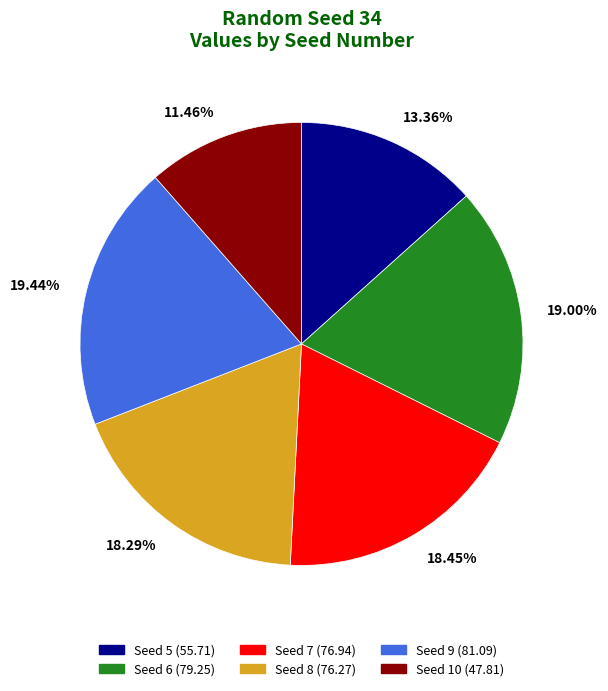

What is the total percentage of 5 and 7?

31.8%